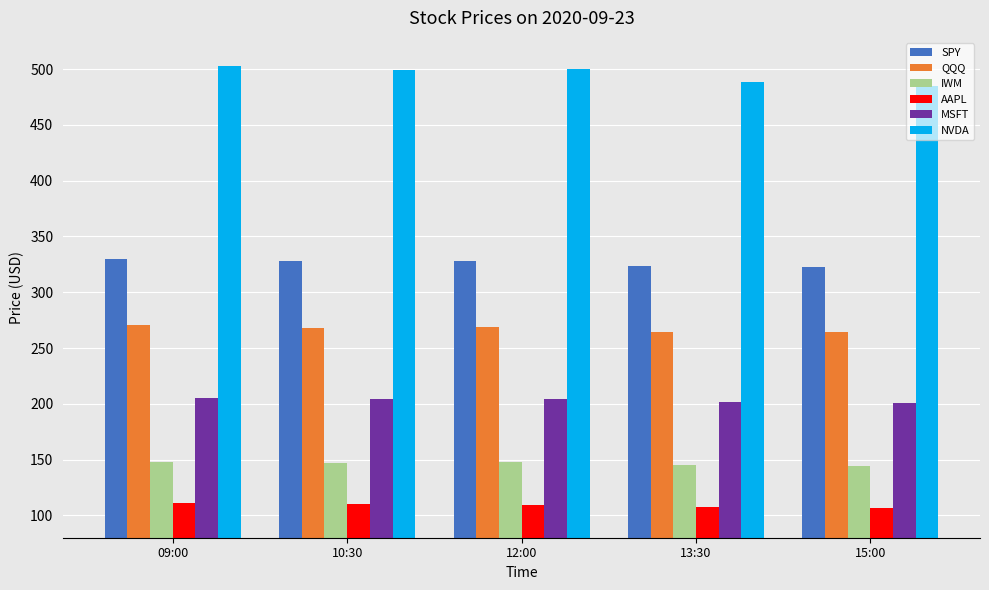

At how many categories does at least one series exceed 135?

5